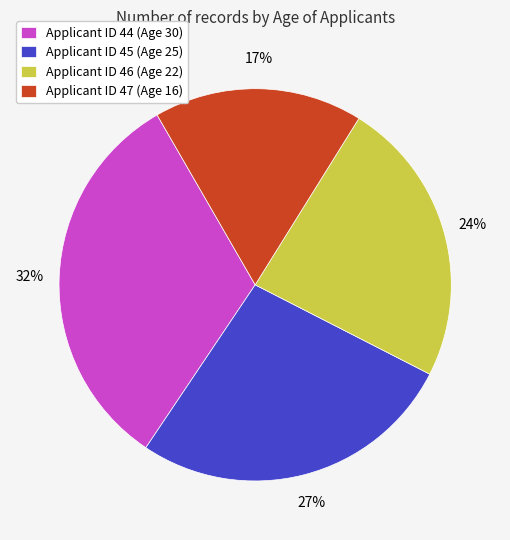

To the nearest percent, what is the difference between the largest and smallest slice percentages?

15%